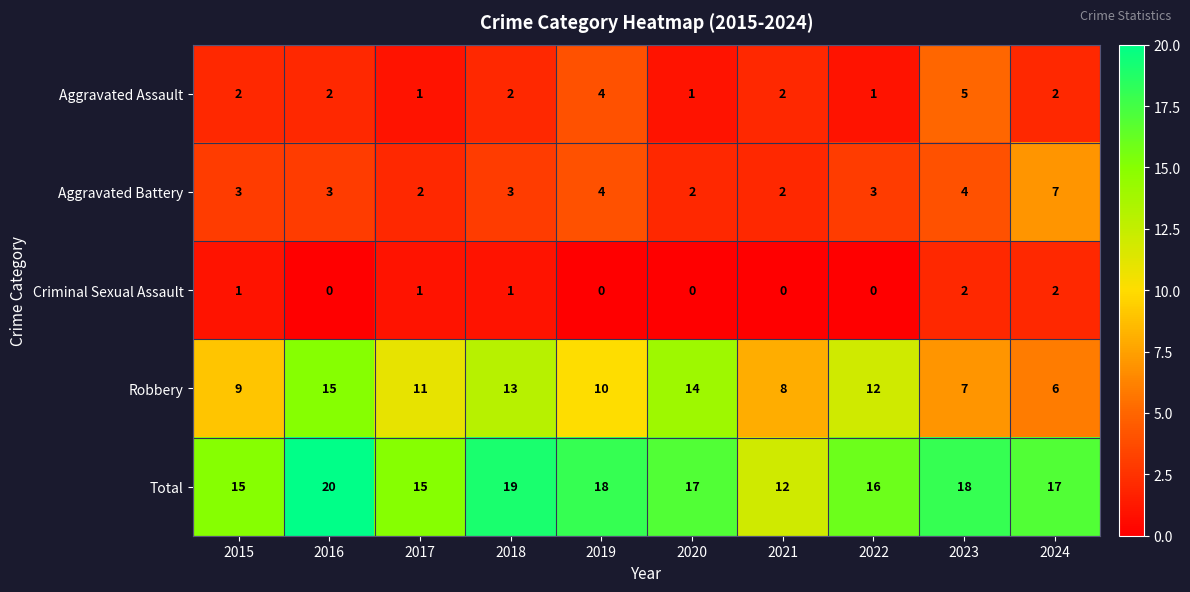

What is the greatest value displayed?

20